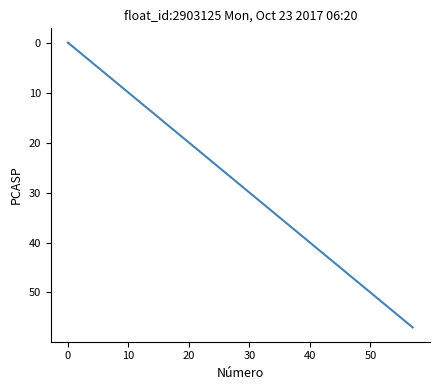

How many lines are shown in the chart?

1